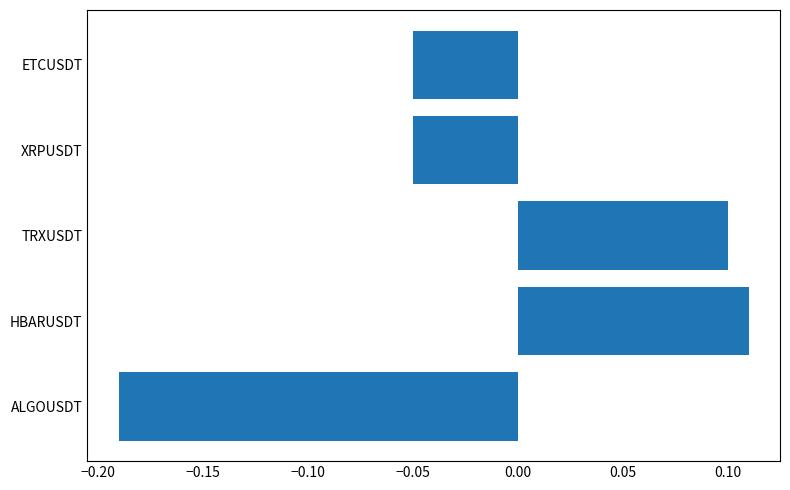

What is the difference between the second highest and minimum values?

0.3